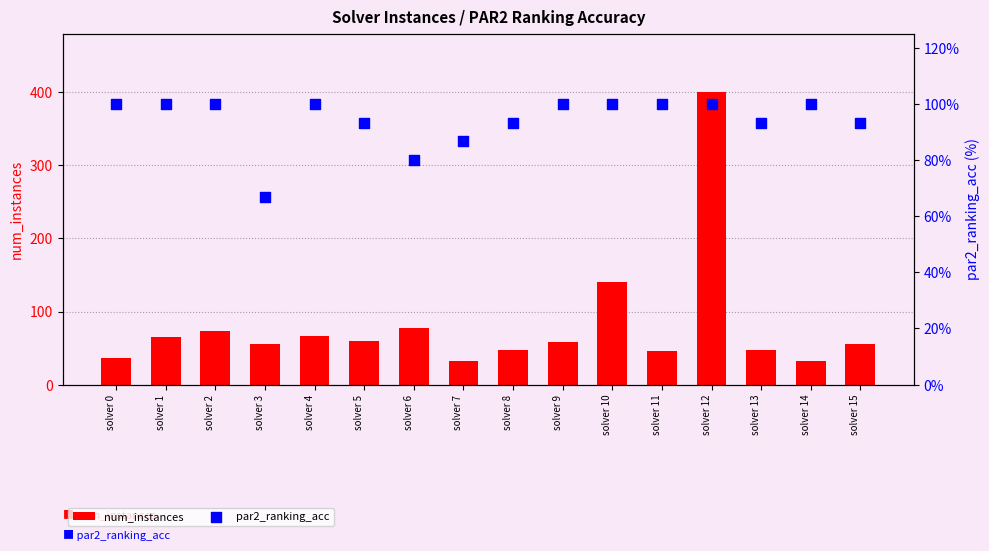

At how many categories does at least one series exceed 263?

1